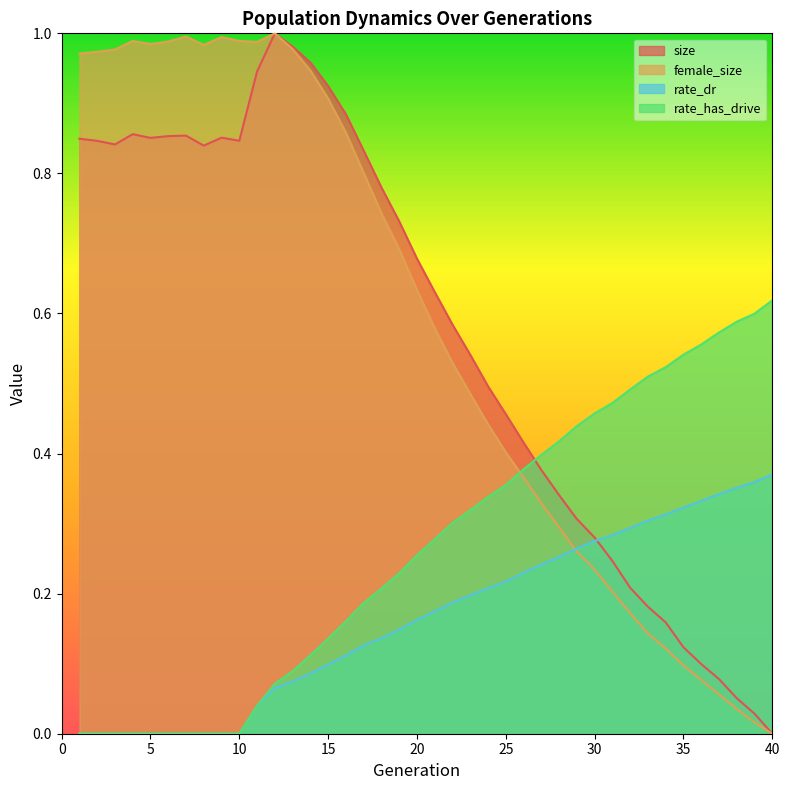

Reading left to right, list all the values displayed in this chart.

size: 1=0.8	2=0.8	3=0.8	4=0.9	5=0.9	6=0.9	7=0.9	8=0.8	9=0.9	10=0.8	11=0.9	12=1.0	13=1.0	14=1.0	15=0.9	16=0.9	17=0.8	18=0.8	19=0.7	20=0.7	21=0.6	22=0.6	23=0.5	24=0.5	25=0.5	26=0.4	27=0.4	28=0.3	29=0.3	30=0.3	31=0.2	32=0.2	33=0.2	34=0.2	35=0.1	36=0.1	37=0.1	38=0.1	39=0.0	40=0.0
female_size: 1=1.0	2=1.0	3=1.0	4=1.0	5=1.0	6=1.0	7=1.0	8=1.0	9=1.0	10=1.0	11=1.0	12=1.0	13=1.0	14=0.9	15=0.9	16=0.9	17=0.8	18=0.7	19=0.7	20=0.6	21=0.6	22=0.5	23=0.5	24=0.4	25=0.4	26=0.4	27=0.3	28=0.3	29=0.3	30=0.2	31=0.2	32=0.2	33=0.1	34=0.1	35=0.1	36=0.1	37=0.1	38=0.0	39=0.0	40=0.0
rate_dr: 1=0.0	2=0.0	3=0.0	4=0.0	5=0.0	6=0.0	7=0.0	8=0.0	9=0.0	10=0.0	11=0.0	12=0.1	13=0.1	14=0.1	15=0.1	16=0.1	17=0.1	18=0.1	19=0.1	20=0.2	21=0.2	22=0.2	23=0.2	24=0.2	25=0.2	26=0.2	27=0.2	28=0.3	29=0.3	30=0.3	31=0.3	32=0.3	33=0.3	34=0.3	35=0.3	36=0.3	37=0.3	38=0.4	39=0.4	40=0.4
rate_has_drive: 1=0.0	2=0.0	3=0.0	4=0.0	5=0.0	6=0.0	7=0.0	8=0.0	9=0.0	10=0.0	11=0.0	12=0.1	13=0.1	14=0.1	15=0.1	16=0.2	17=0.2	18=0.2	19=0.2	20=0.3	21=0.3	22=0.3	23=0.3	24=0.3	25=0.4	26=0.4	27=0.4	28=0.4	29=0.4	30=0.5	31=0.5	32=0.5	33=0.5	34=0.5	35=0.5	36=0.6	37=0.6	38=0.6	39=0.6	40=0.6